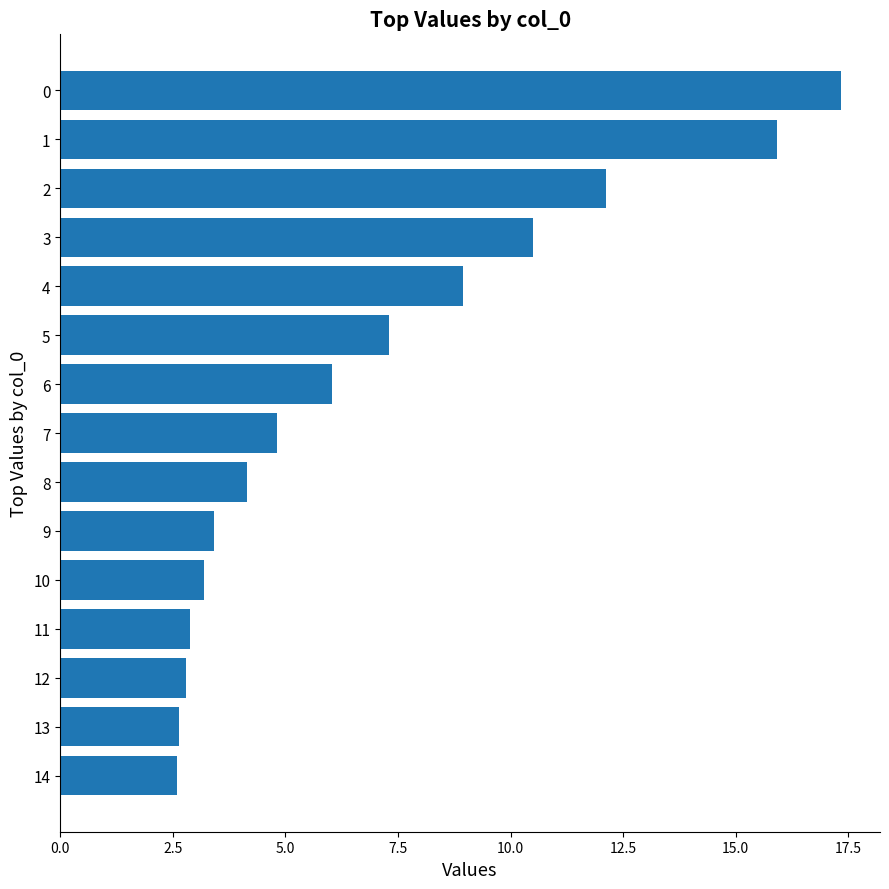

Reading bottom to top, list all the values displayed in this chart.

14=2.6	13=2.6	12=2.8	11=2.9	10=3.2	9=3.4	8=4.1	7=4.8	6=6.0	5=7.3	4=8.9	3=10.5	2=12.1	1=15.9	0=17.3